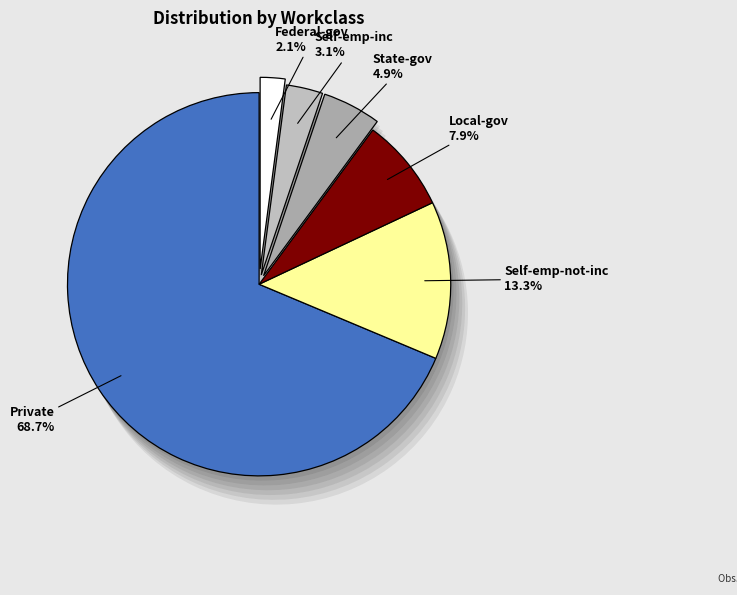

Which category has the smallest portion of the pie?

Federal-gov